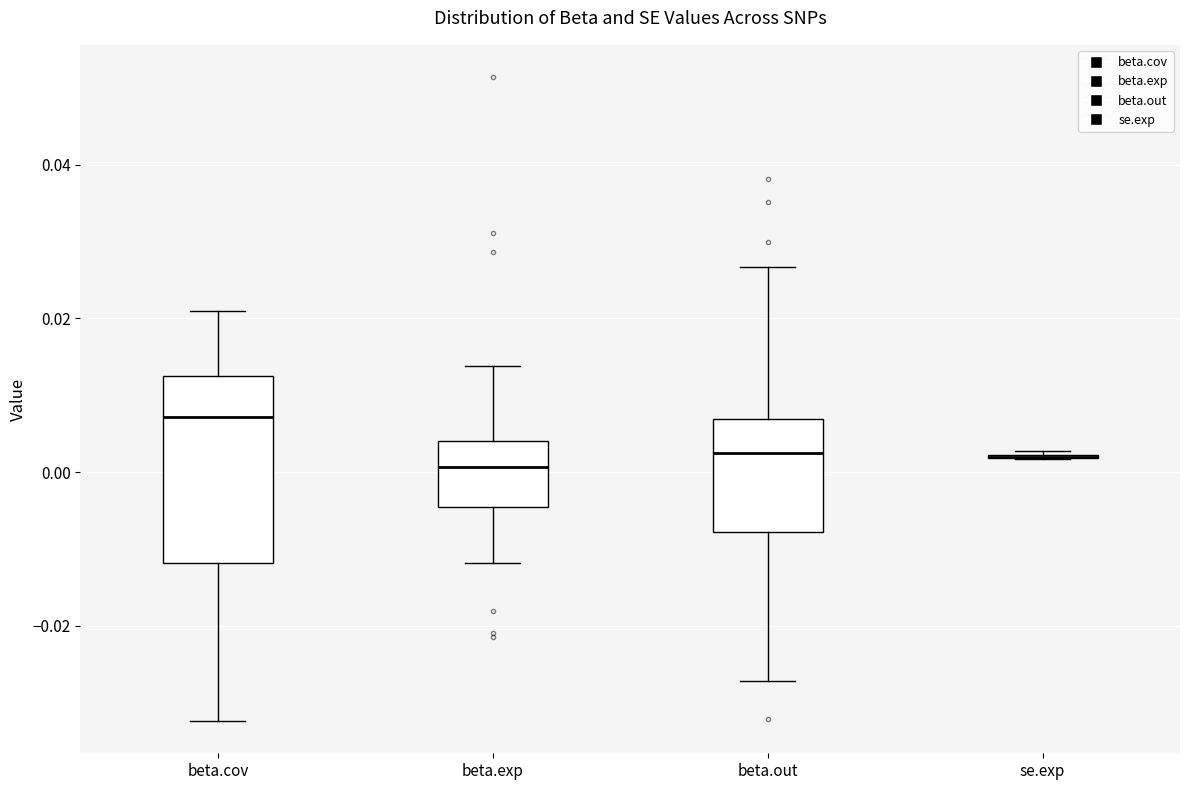

Reading left to right, read every box against the y-axis: the position of its median line, the range the box covers, and the ends of its whiskers. The values are not printed on the chart, so give them approximately, as read against the axis.

beta.cov: median 0.008, box -0.012 to 0.012, whiskers -0.032 to 0.022
beta.exp: median 0.000, box -0.004 to 0.004, whiskers -0.012 to 0.014
beta.out: median 0.002, box -0.008 to 0.006, whiskers -0.028 to 0.026
se.exp: box collapsed to a line at 0.002, whiskers 0.002 to 0.002